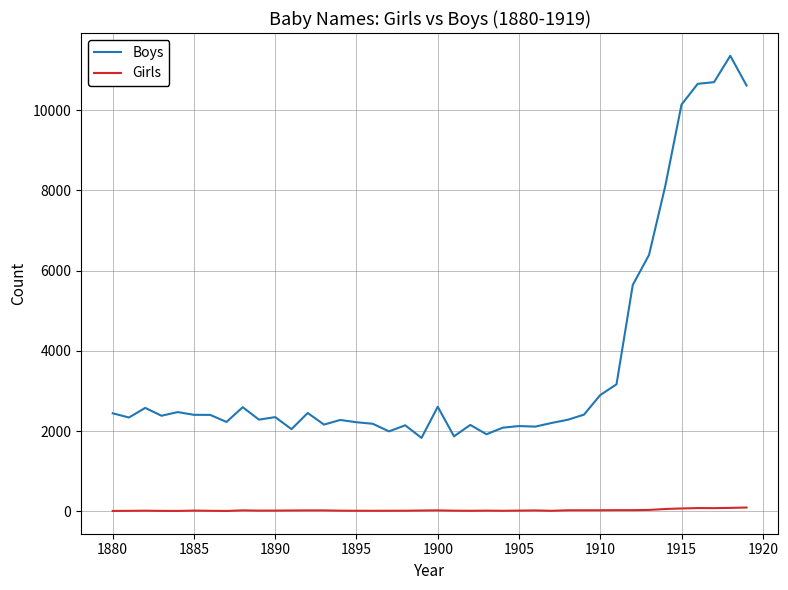

Which series has the widest spread of values?

Boys